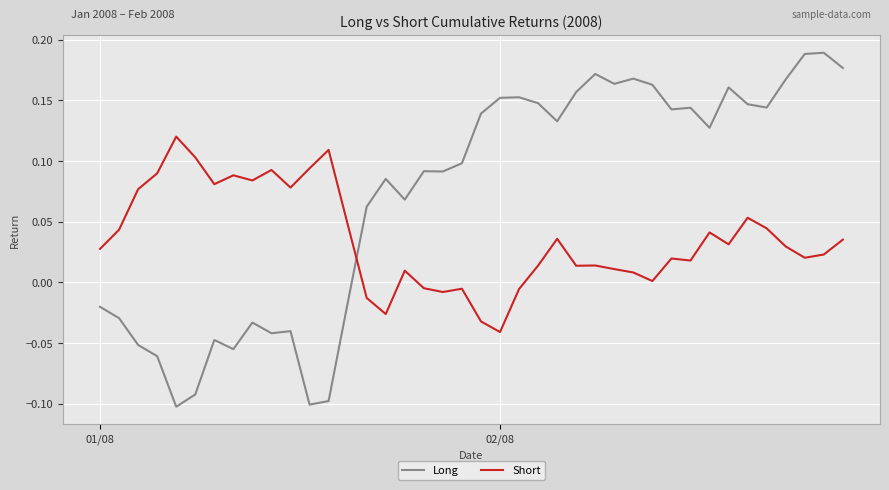

How many times do Short and Long cross each other?

1